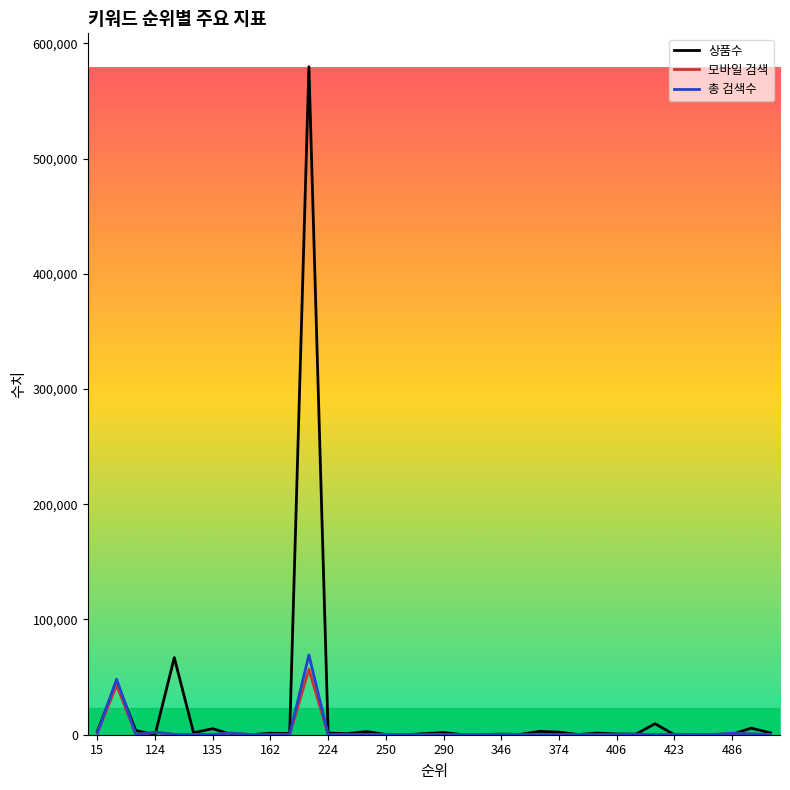

Which series has the largest range (max minus min)?

상품수